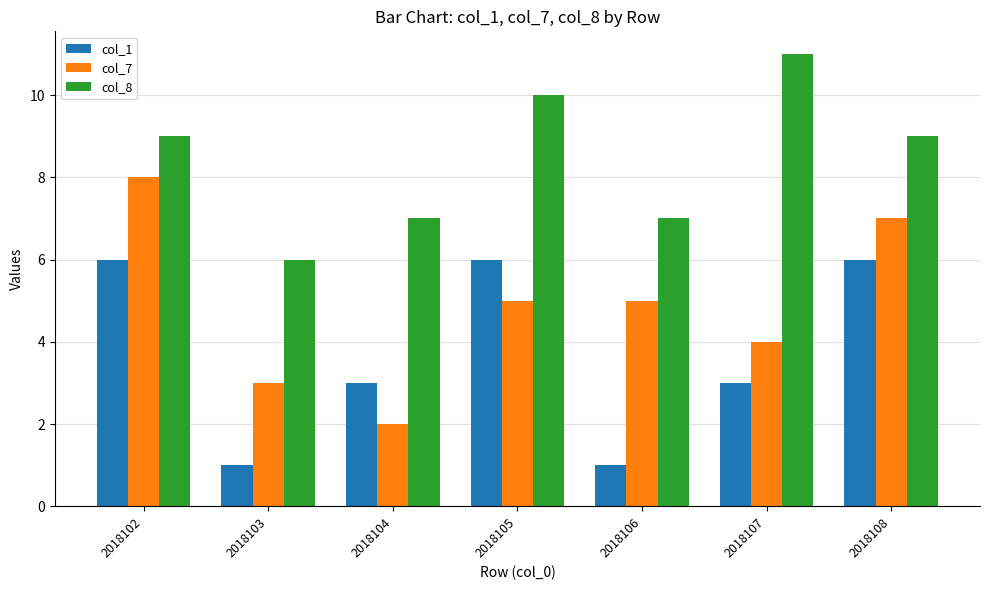

List the series in order of their peak value, highest first.

col_8, col_7, col_1